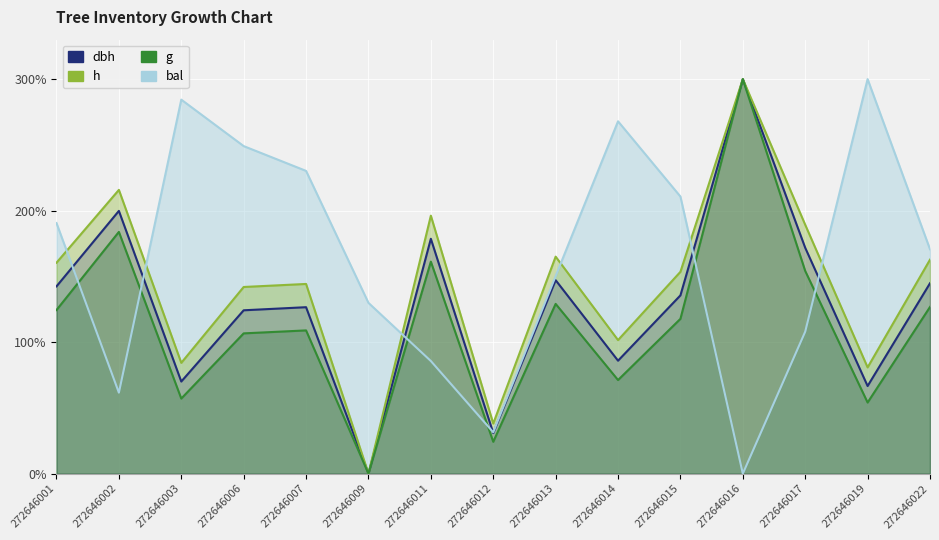

How many data points in dbh are above 135?

8